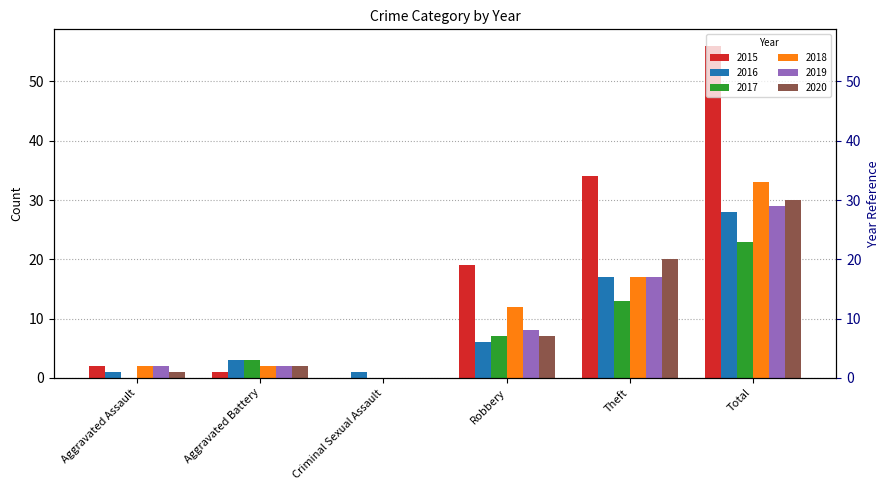

Which series has the largest total across all categories?

2015